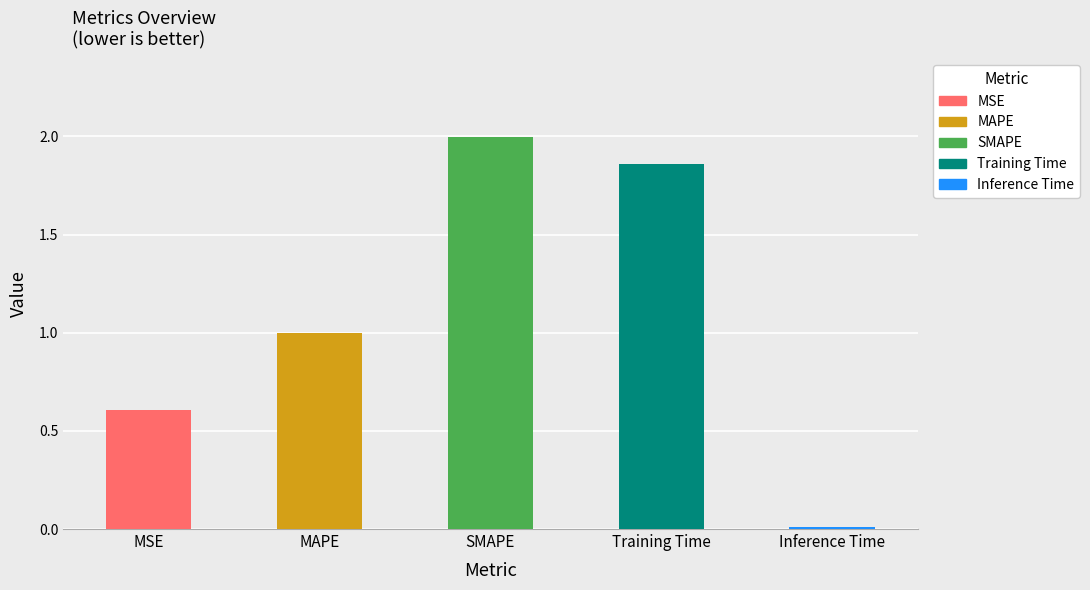

Between SMAPE and MAPE, which is larger?

SMAPE